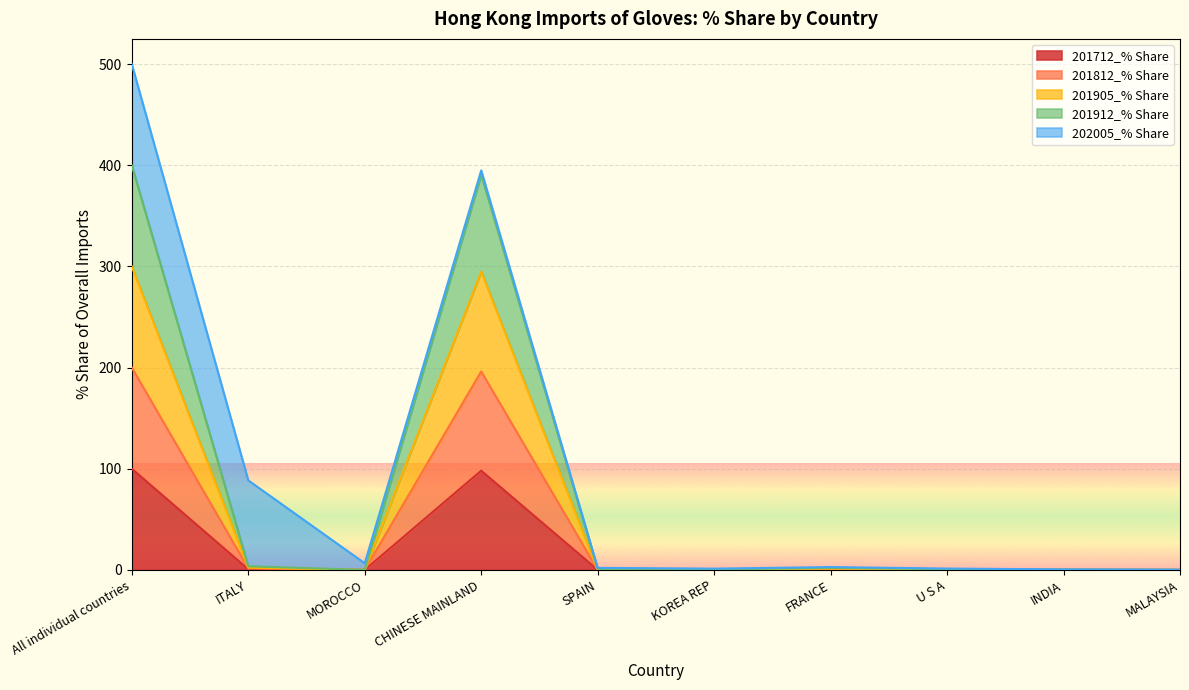

What is the difference between the 201905_% Share values at MOROCCO and U S A?

0.3